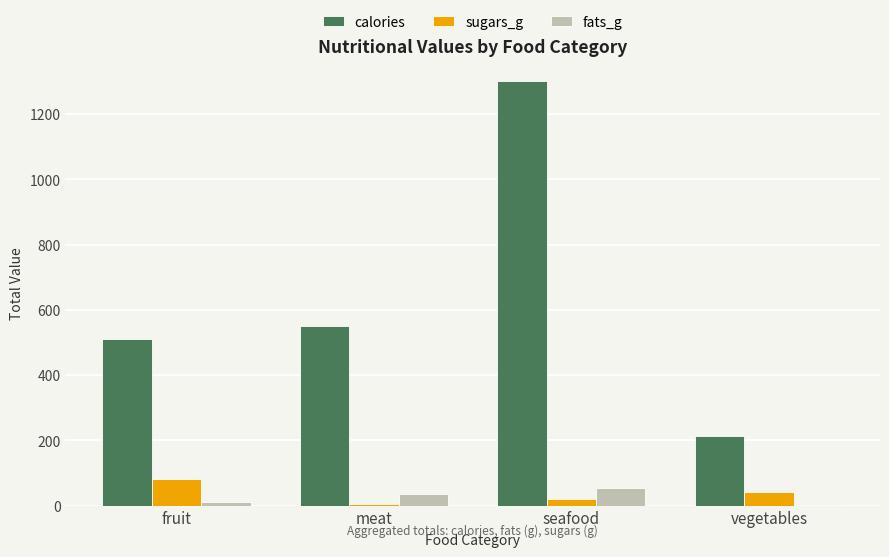

Which category has the highest value across all series?

seafood